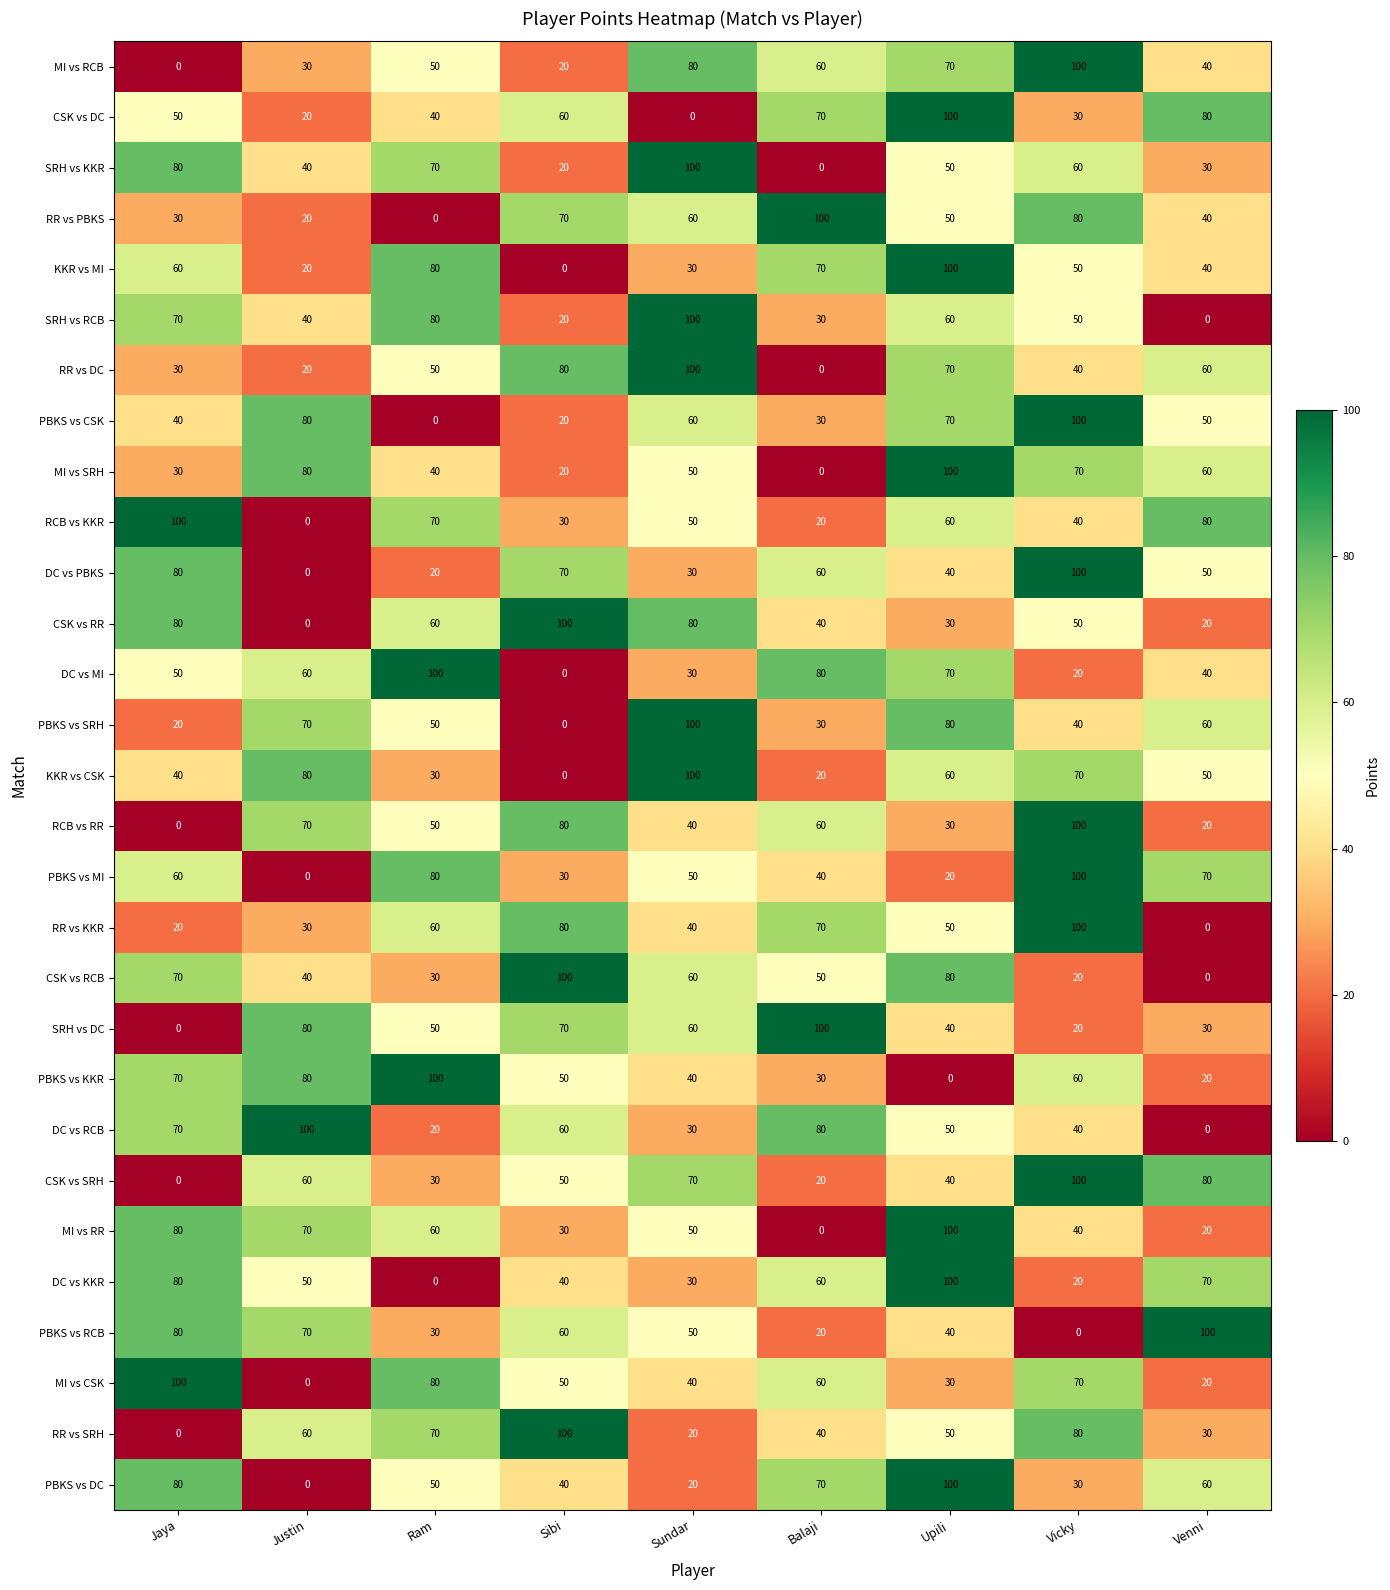

What is the difference between the RR vs PBKS values at Ram and Justin?

20